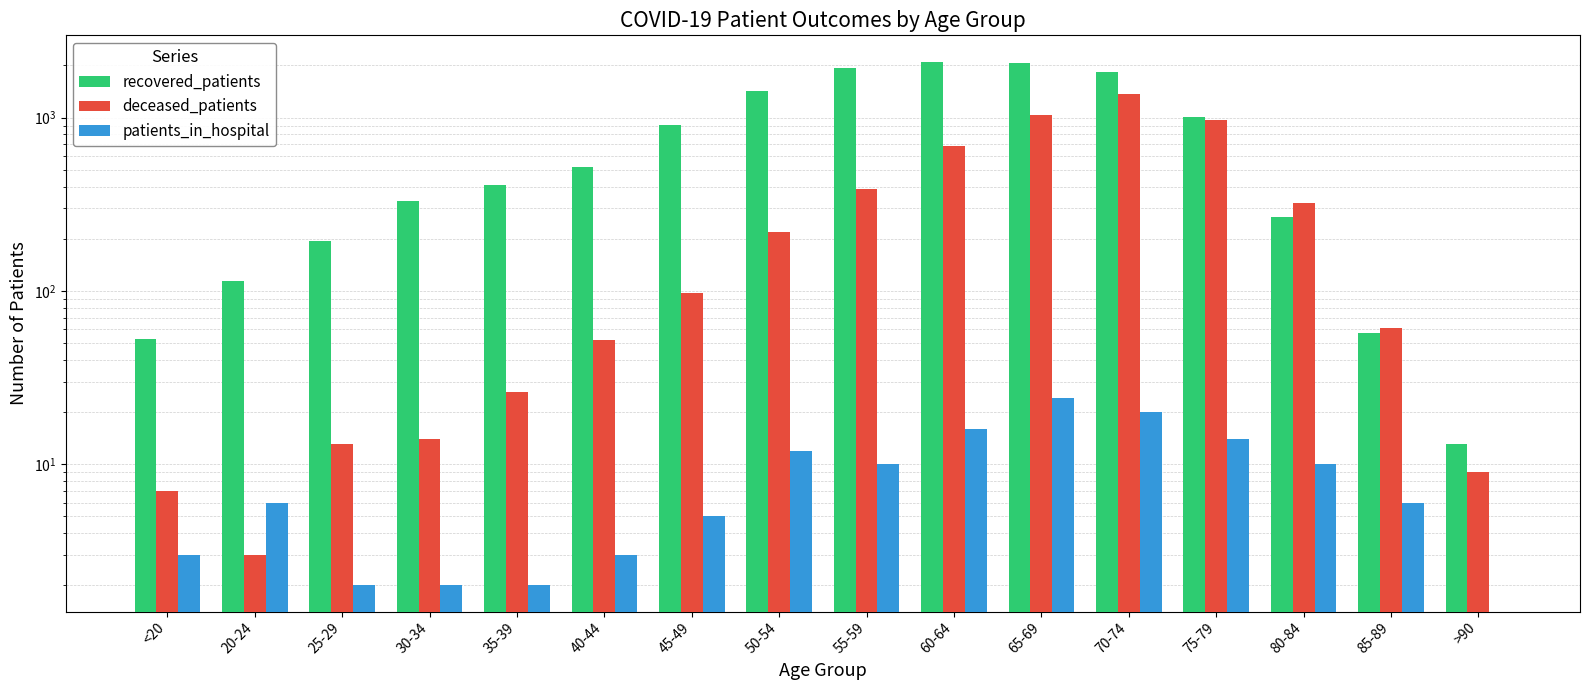

At how many categories does at least one series exceed 703?

7